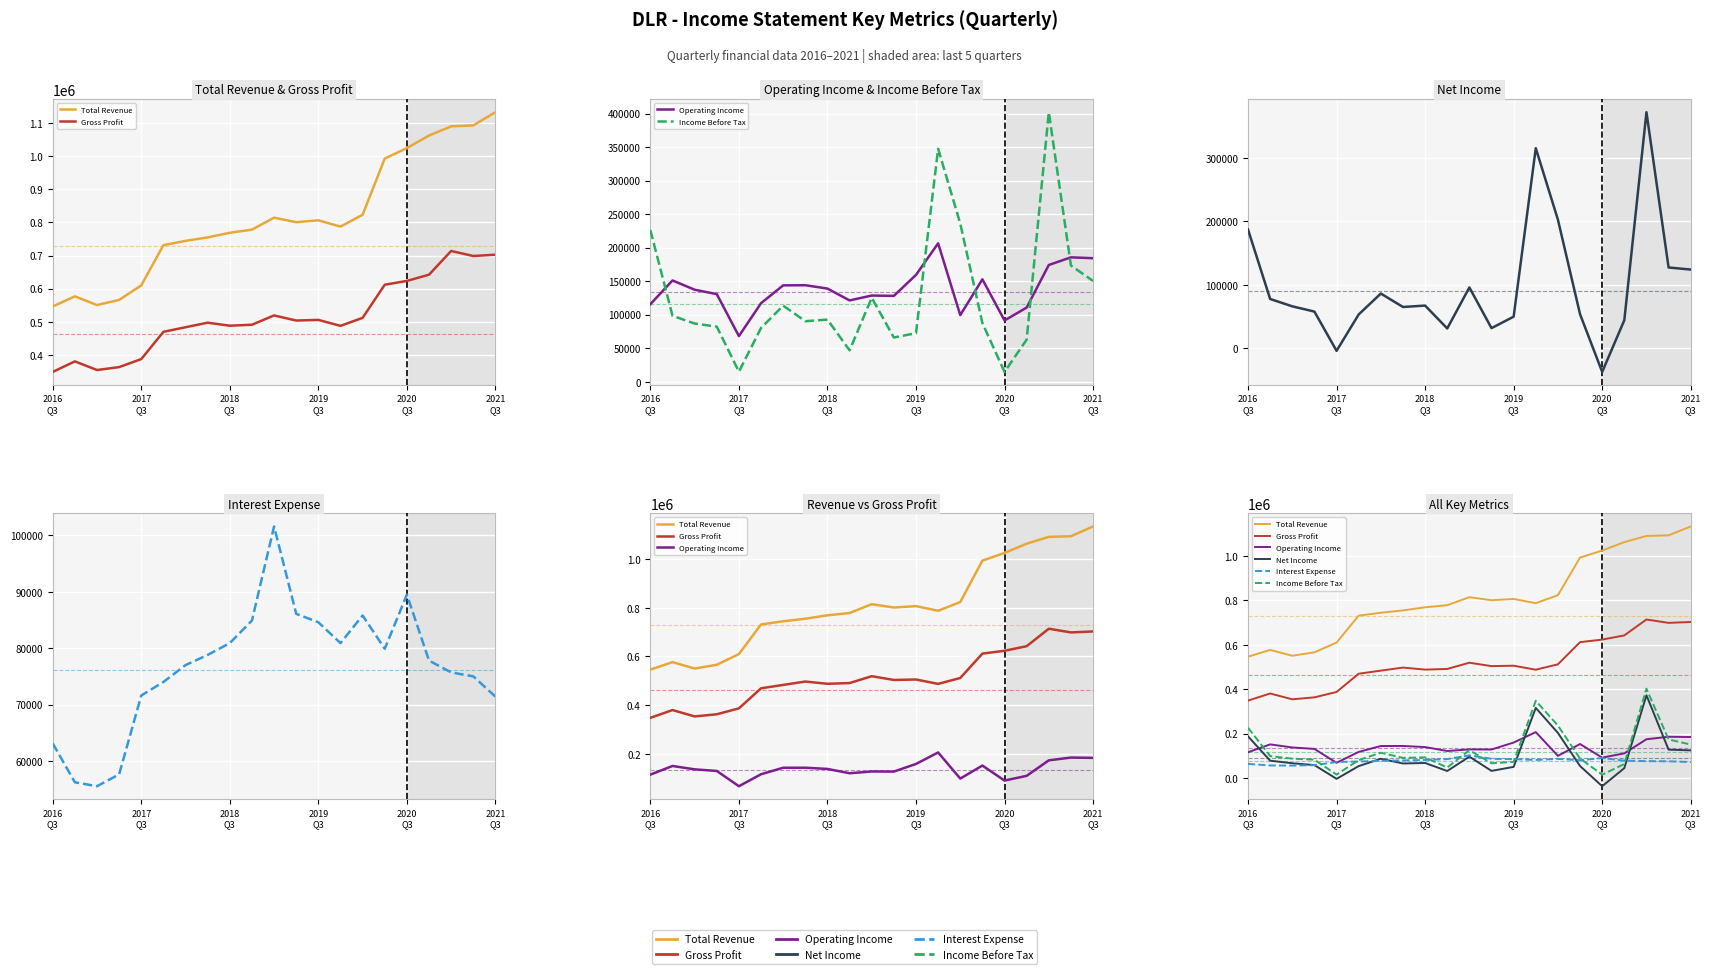

How many lines are shown in the chart?

6